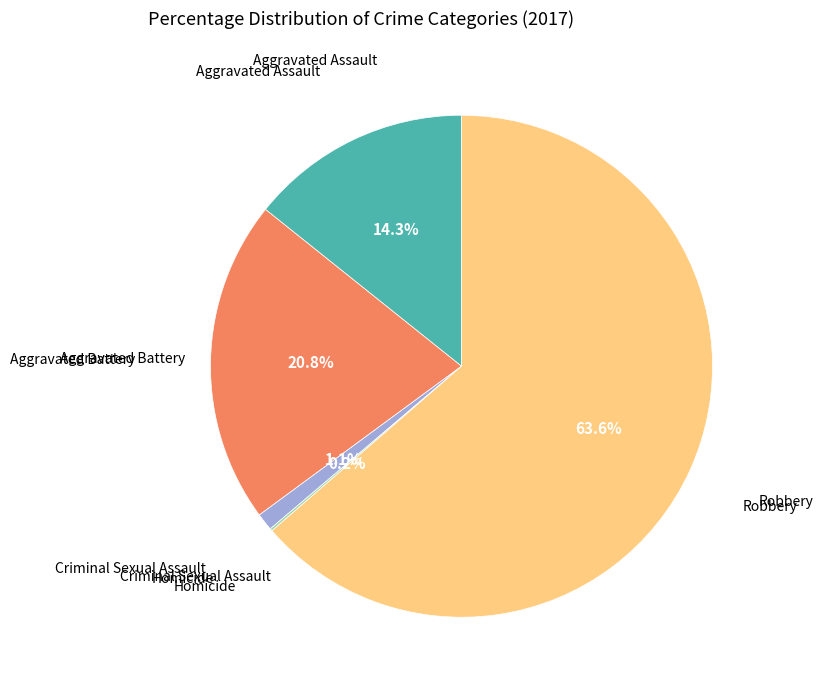

Combined, do Aggravated Assault and Aggravated Battery account for over 50%?

No